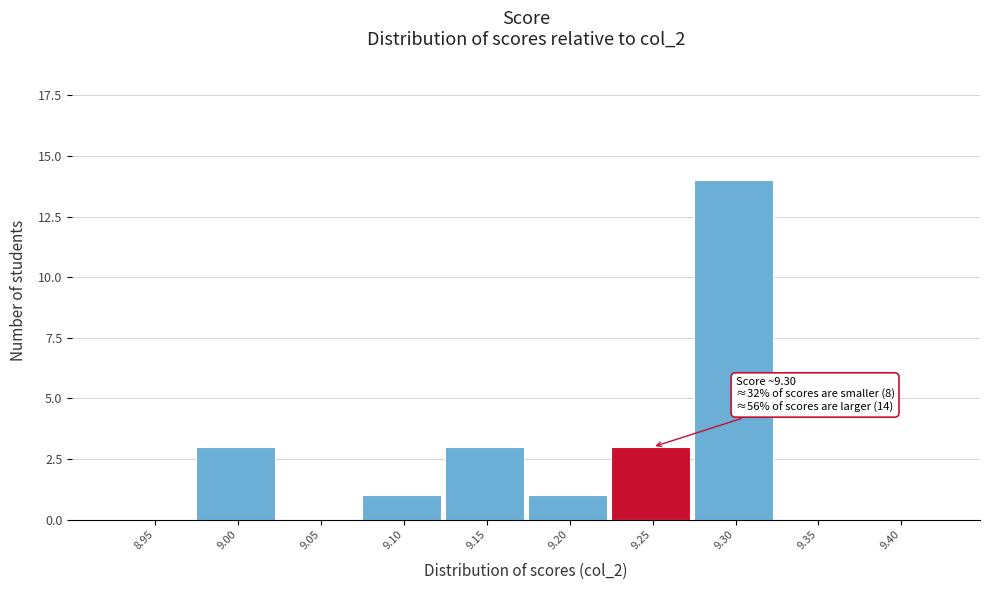

Reading left to right, what are all the values shown in this chart?

8.95=0	9.00=3	9.05=0	9.10=1	9.15=3	9.20=1	9.25=3	9.30=14	9.35=0	9.40=0